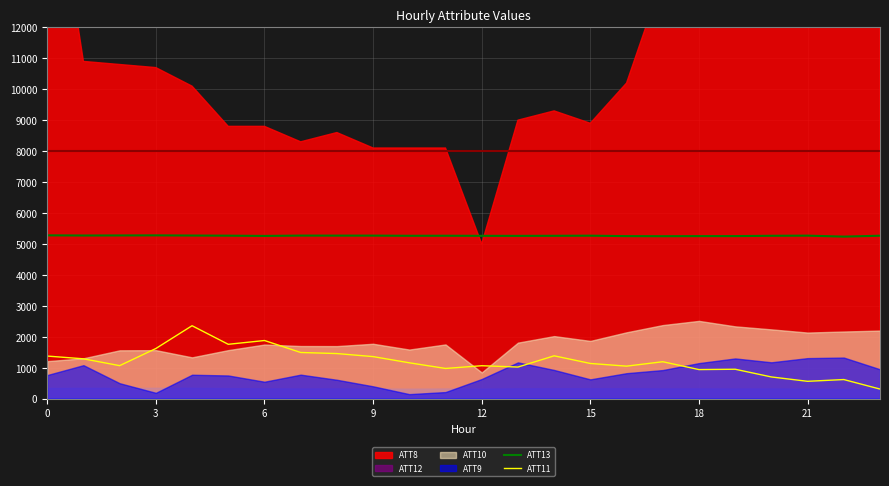

What is the lowest value of the ATT13 series?

5234.9